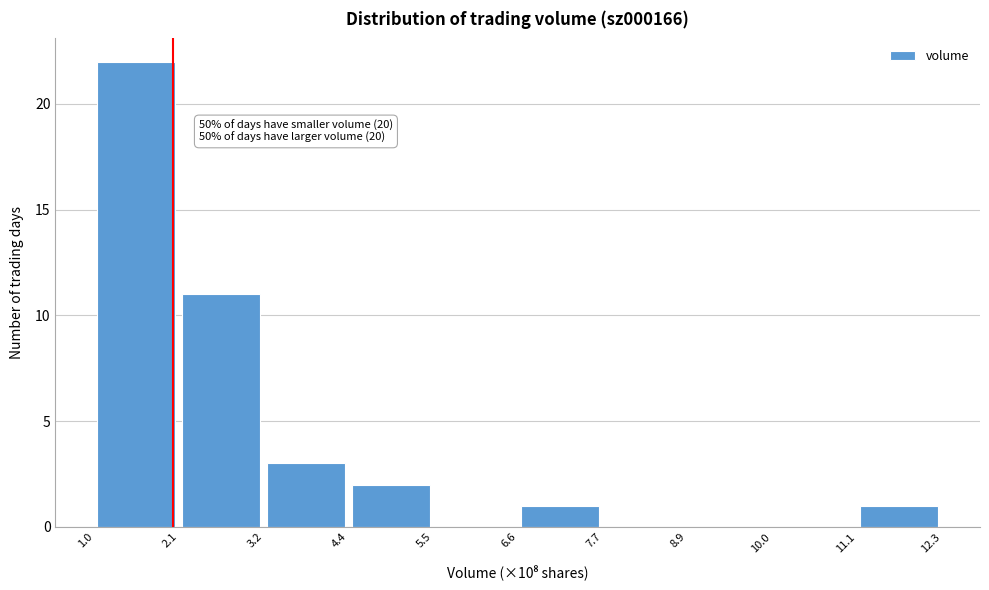

Which range on the x-axis has the tallest bar?

1.0 to 2.1